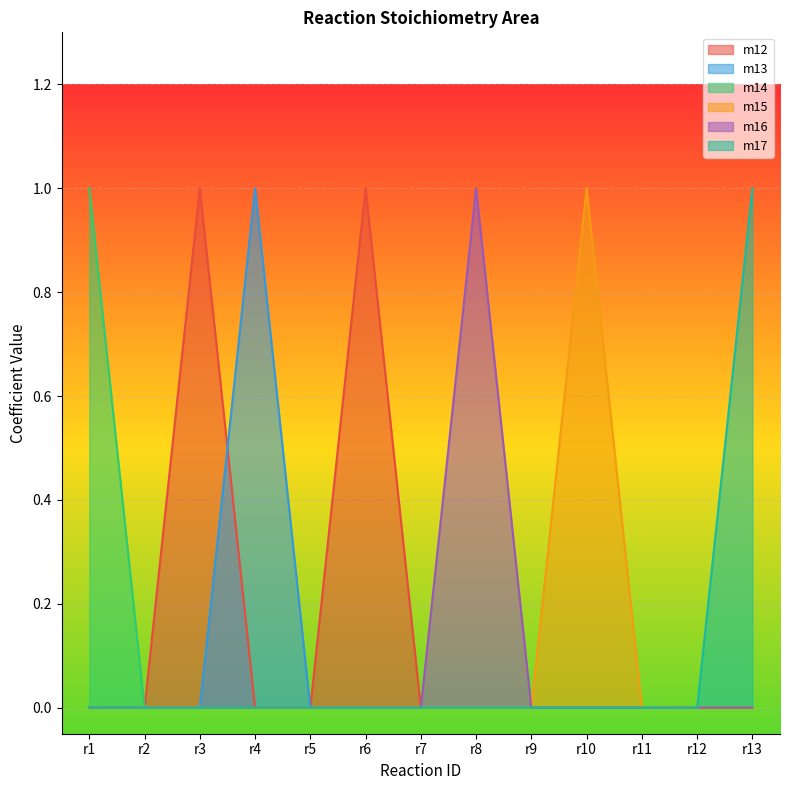

How many categories are shown in the chart?

13